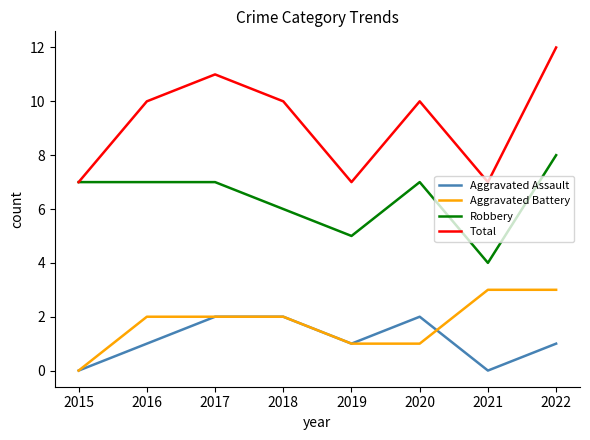

What is the difference between the maximum and minimum values in the Robbery series?

4